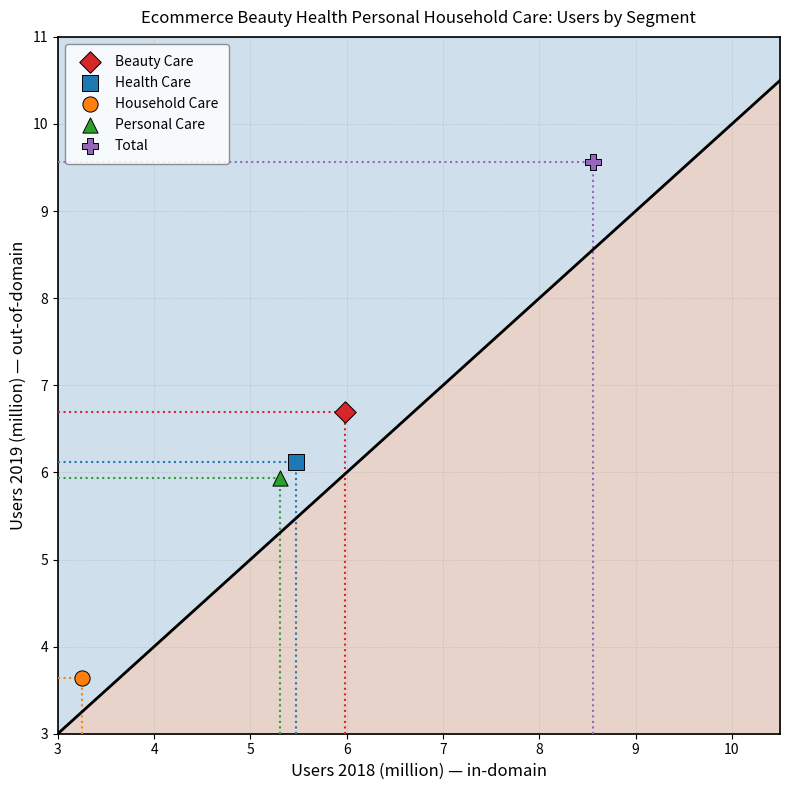

Which series reaches the maximum Y coordinate?

Total